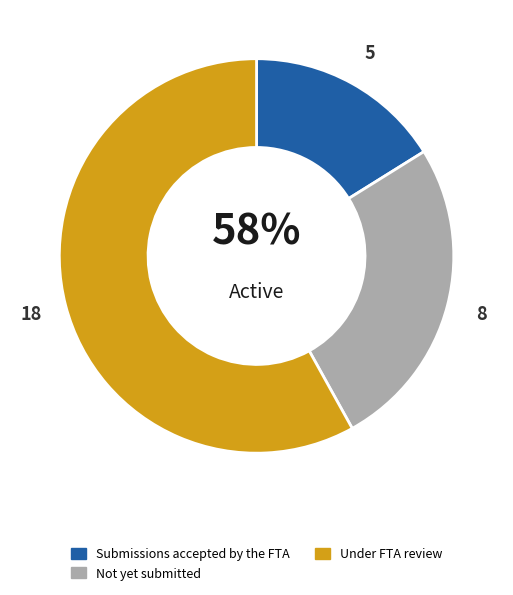

How many segments does this pie chart have?

3